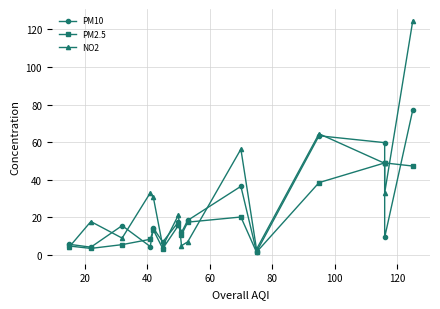

How many data points in PM10 are less than 14?

7